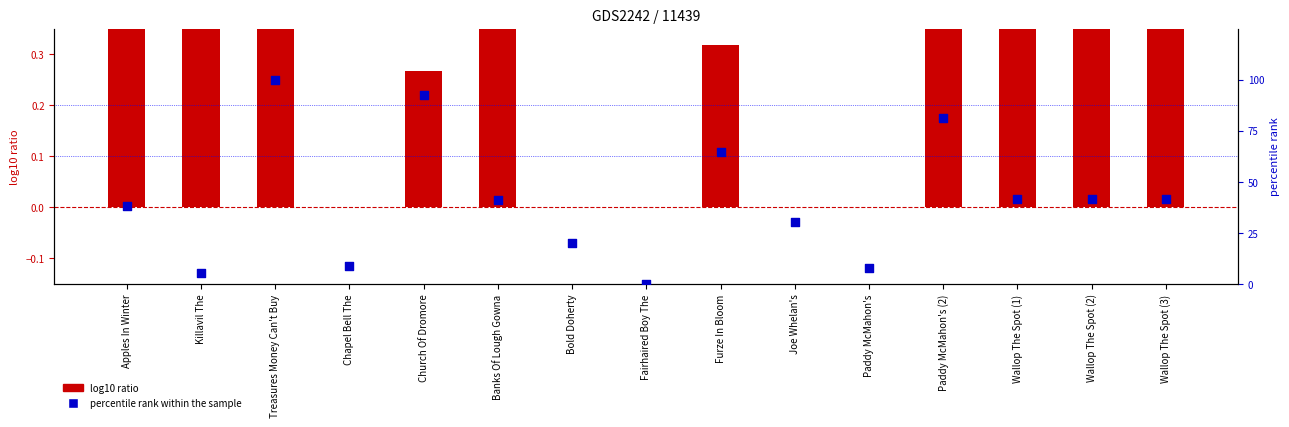

At how many categories does at least one series exceed 88?

2